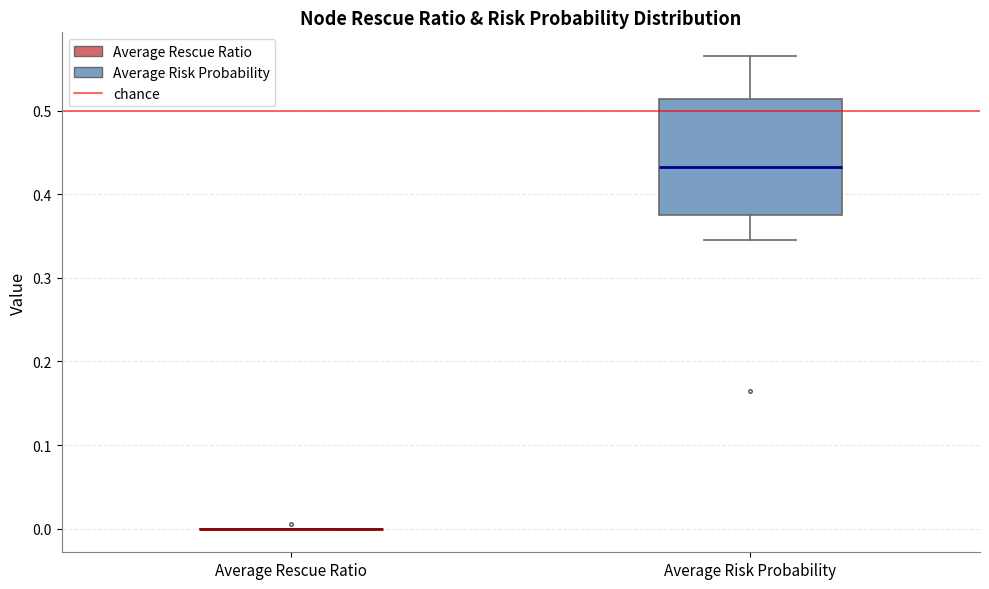

Where is the upper edge of the box for Average Risk Probability on the y-axis? The values are not printed on the chart, so give them approximately, as read against the axis.

0.51